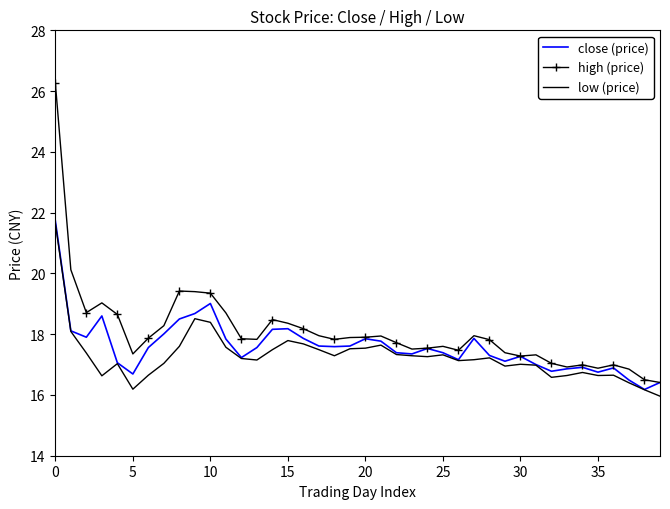

What is the difference between the maximum and minimum values in the low (price) series?

5.7